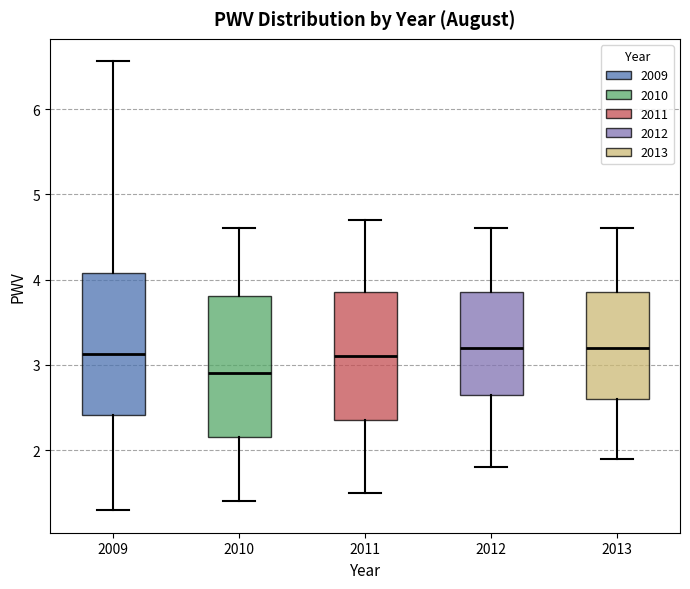

Reading left to right, transcribe this box plot: for each box, give where its median line is, the range the box spans, and where its two whiskers end, as read against the y-axis. The values are not printed on the chart, so give them approximately, as read against the axis.

2009: median 3.1, box 2.4 to 4.1, whiskers 1.3 to 6.6
2010: median 2.9, box 2.2 to 3.8, whiskers 1.4 to 4.6
2011: median 3.1, box 2.4 to 3.9, whiskers 1.5 to 4.7
2012: median 3.2, box 2.7 to 3.9, whiskers 1.8 to 4.6
2013: median 3.2, box 2.6 to 3.9, whiskers 1.9 to 4.6